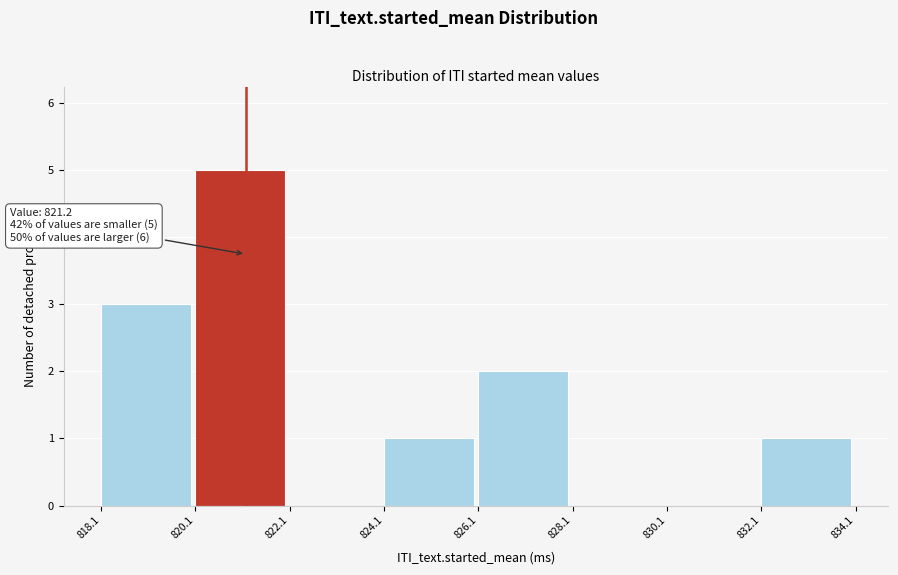

Over which range of the x-axis is the bar tallest?

820.1 to 822.1